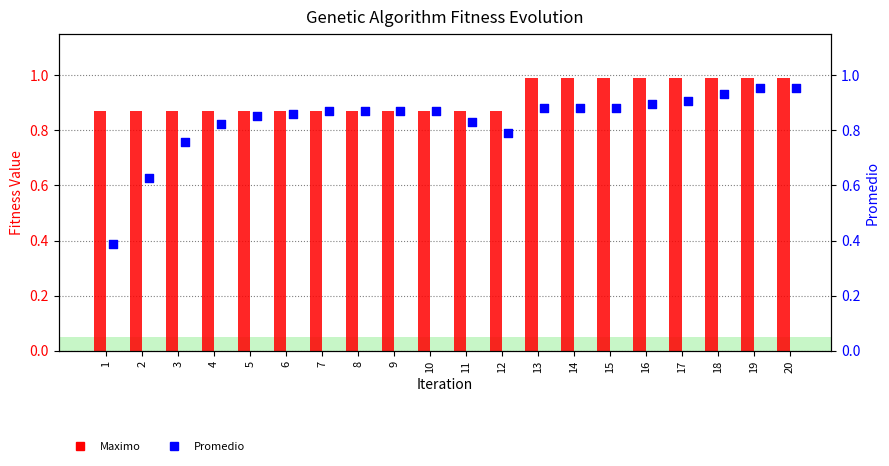

Which series reaches the maximum Y coordinate?

Maximo